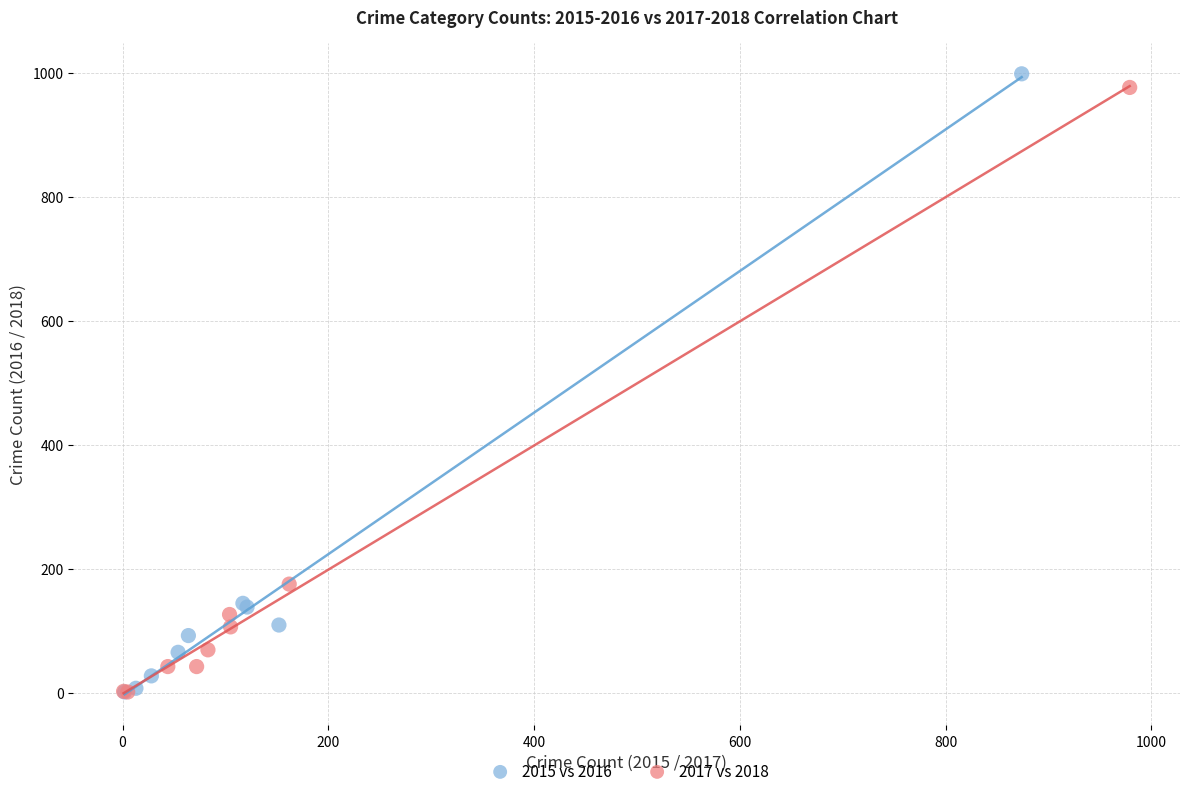

What are all the series names shown in the legend?

2015 vs 2016, 2017 vs 2018